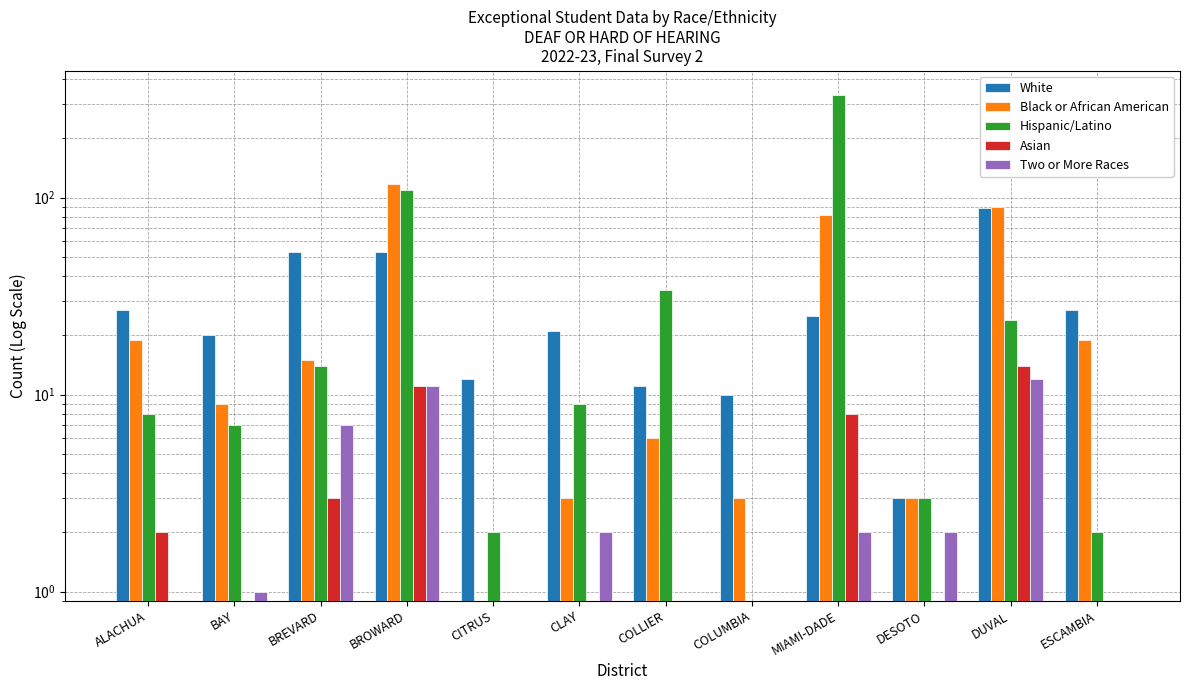

What is the difference between the maximum and minimum values in the White series?

86